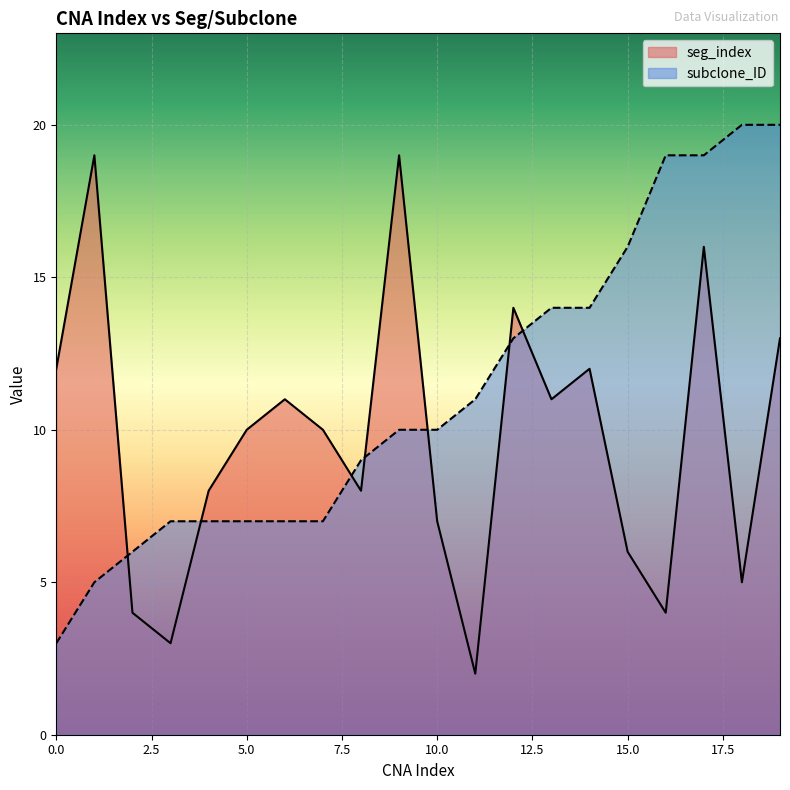

What are all the series names shown in the legend?

seg_index, subclone_ID